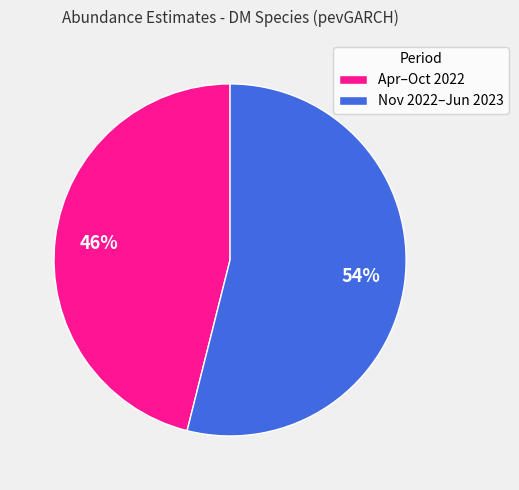

To the nearest percent, what portion does Apr–Oct 2022 represent?

46%